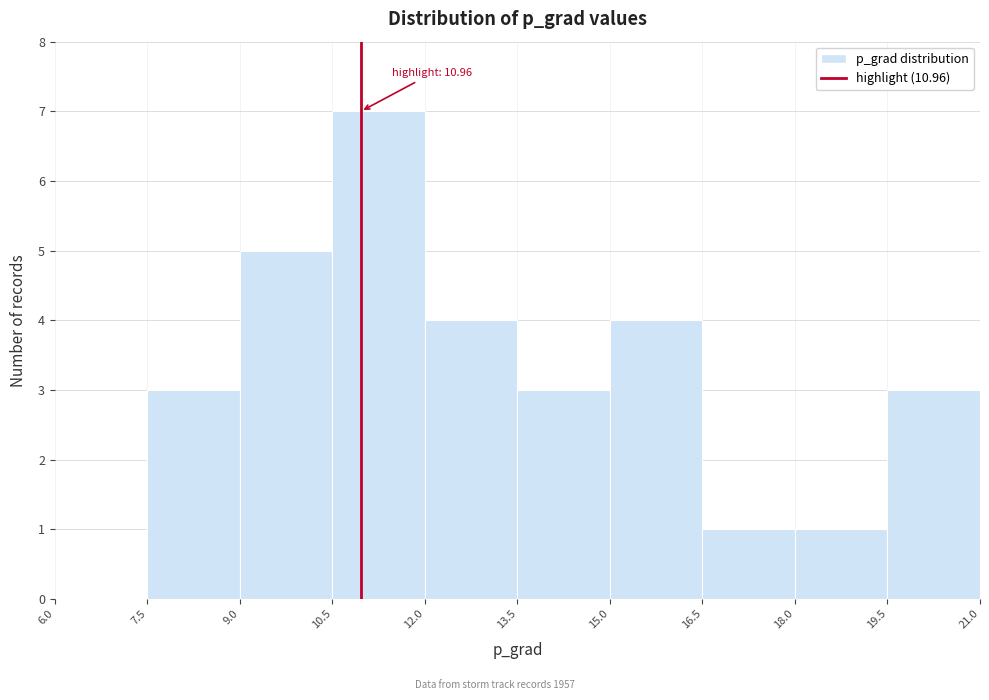

Over which range of the x-axis is the bar tallest?

10.5 to 12.0